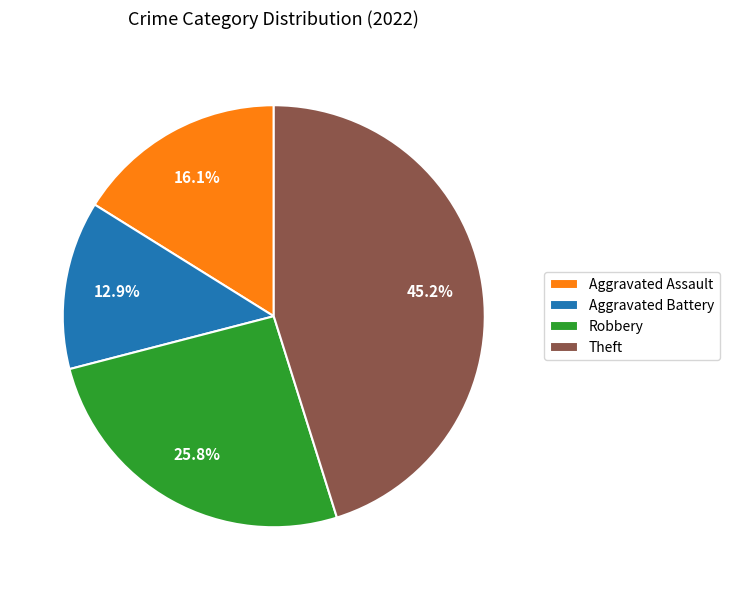

What is the ratio of the value at Robbery to the value at Aggravated Assault?

1.6